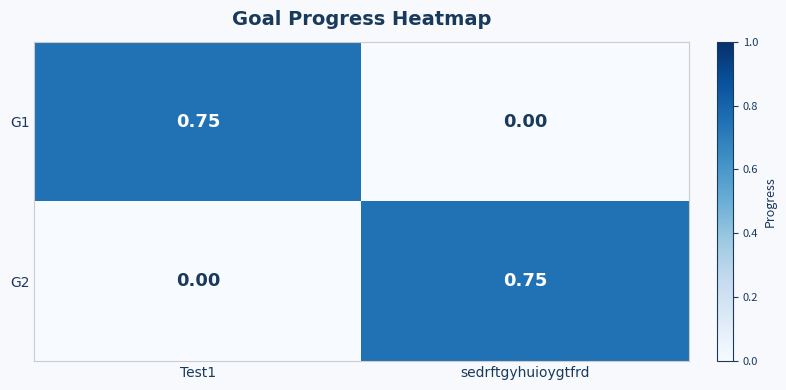

Where is G1 nearest to the value 0?

sedrftgyhuioygtfrd